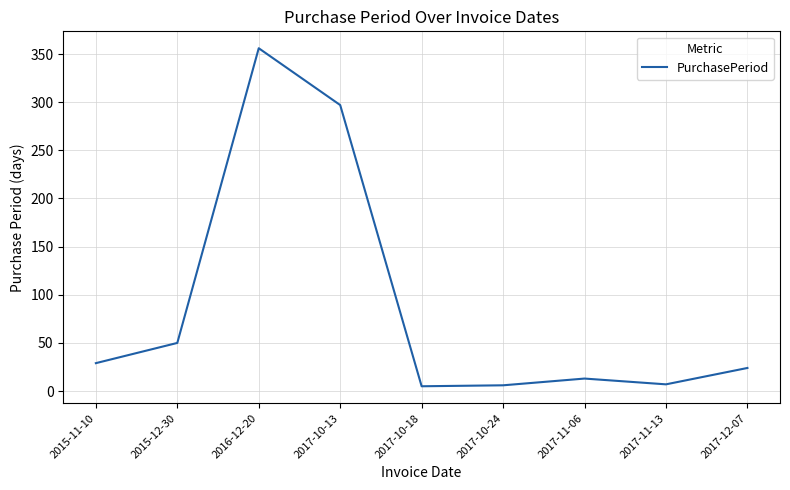

The value at 2017-11-06 is 13. True or false?

True